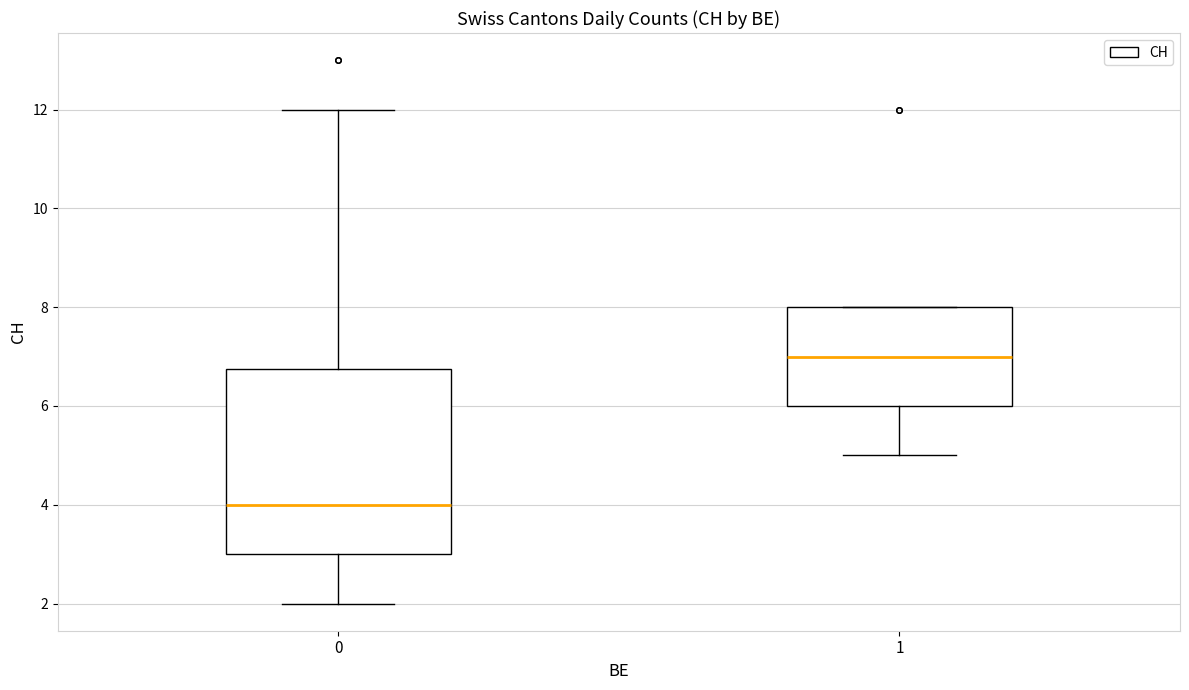

Reading left to right, transcribe this box plot: for each box, give where its median line is, the range the box spans, and where its two whiskers end, as read against the y-axis. The values are not printed on the chart, so give them approximately, as read against the axis.

0: median 4.0, box 3.0 to 6.8, whiskers 2.0 to 12.0
1: median 7.0, box 6.0 to 8.0, whiskers 5.0 to 8.0